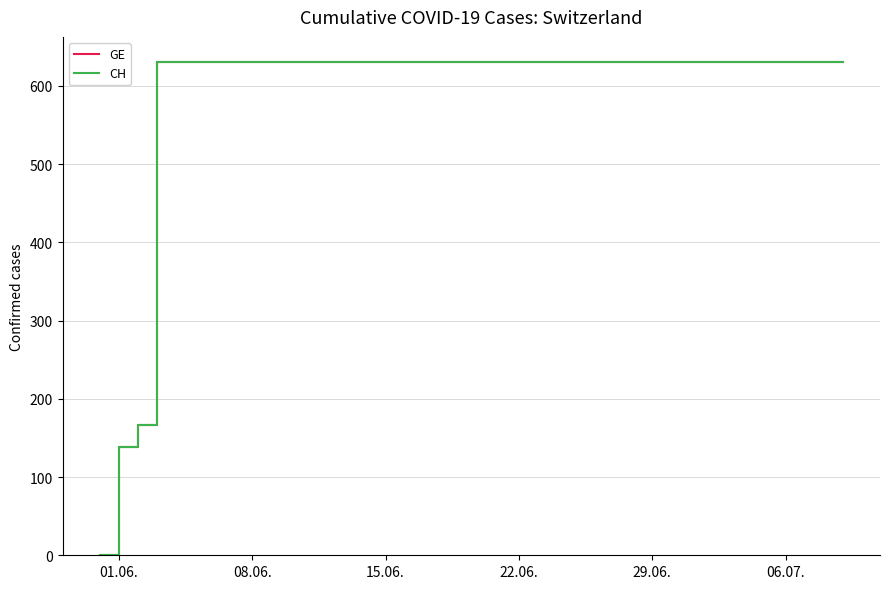

True or false: GE and CH intersect in this chart.

False